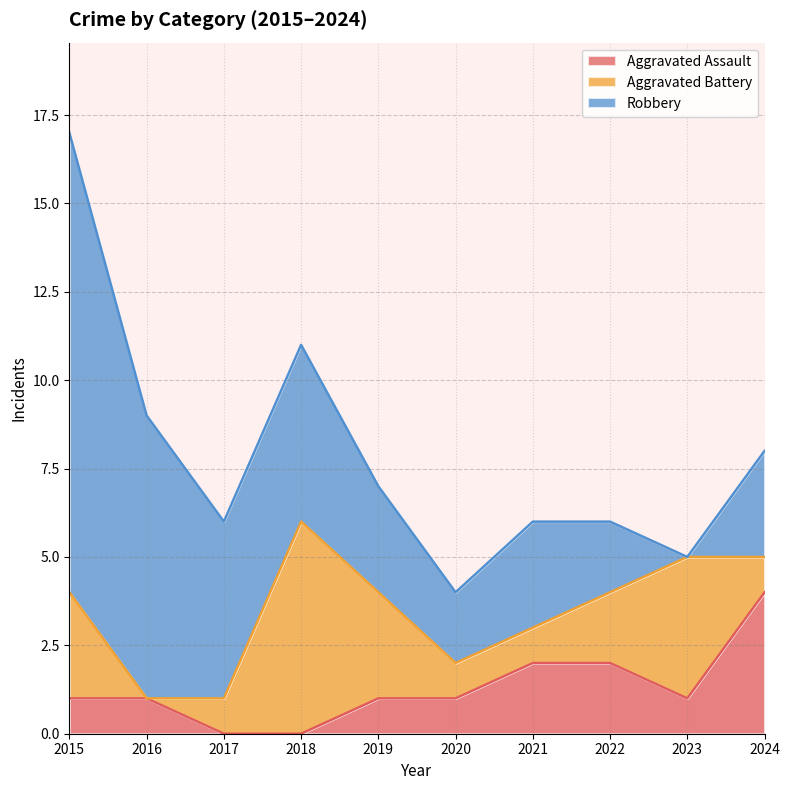

What is the difference between the maximum and minimum values in the Aggravated Battery series?

6